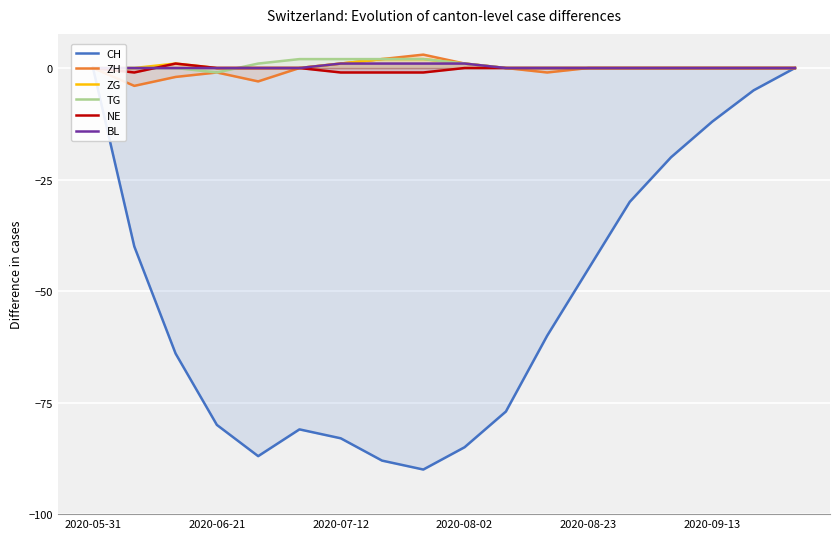

The ZH series shows 0 at 2020-05-31. True or false?

True